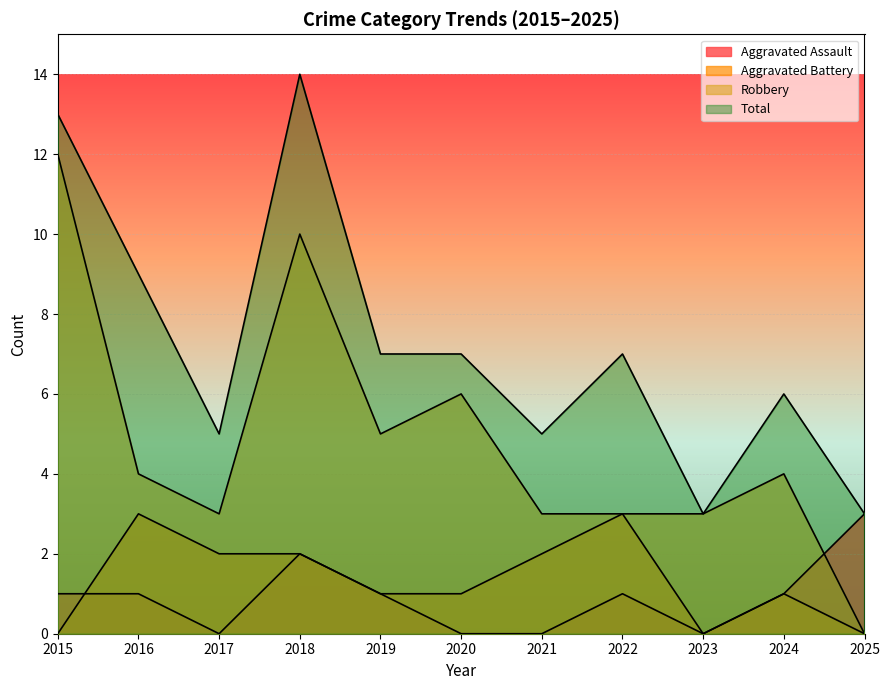

Which series has the widest spread of values?

Robbery